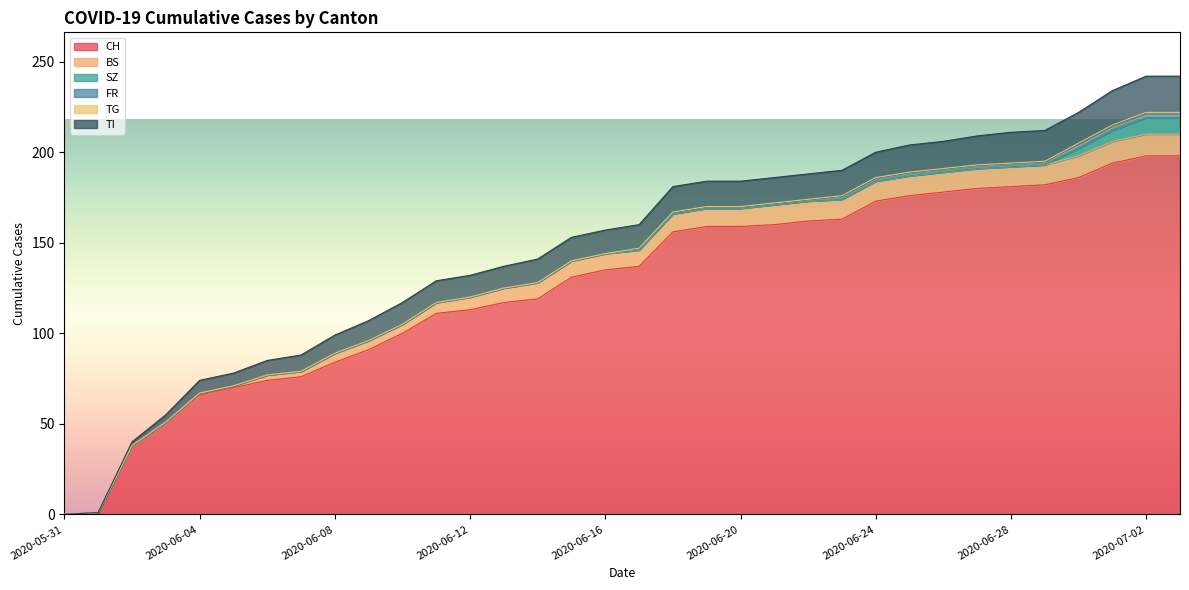

Where does the TI series first go above 13?

2020-06-18